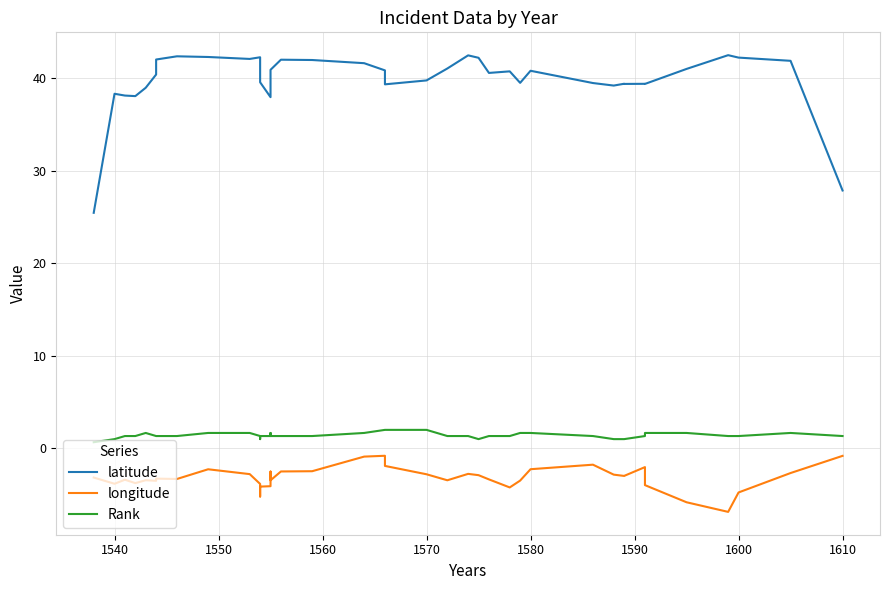

What are all the series names shown in the legend?

latitude, longitude, Rank